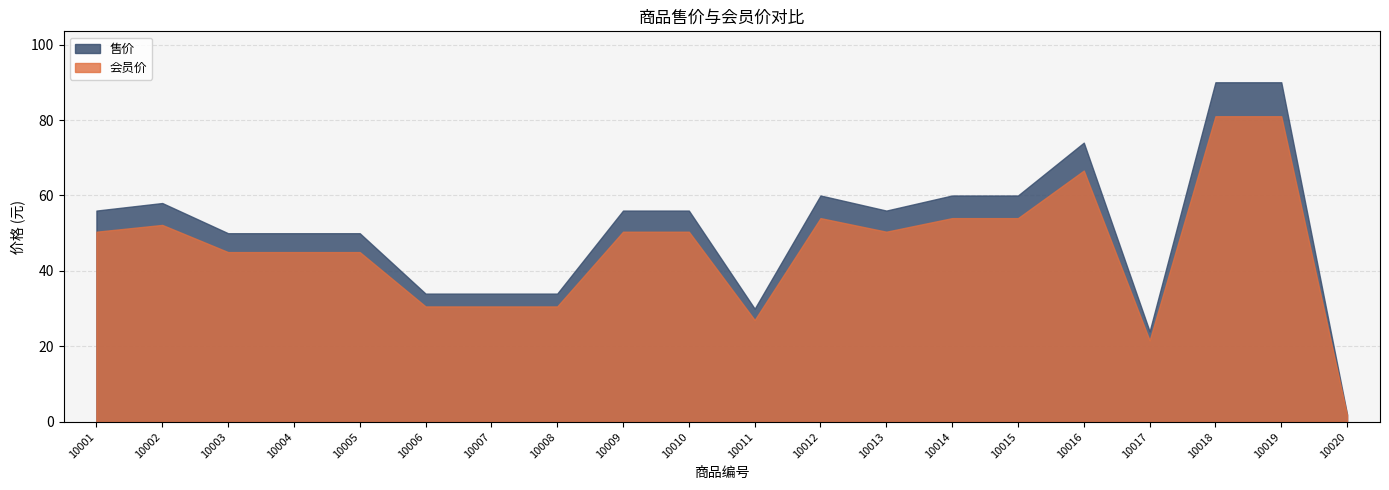

What are all the series names shown in the legend?

售价, 会员价